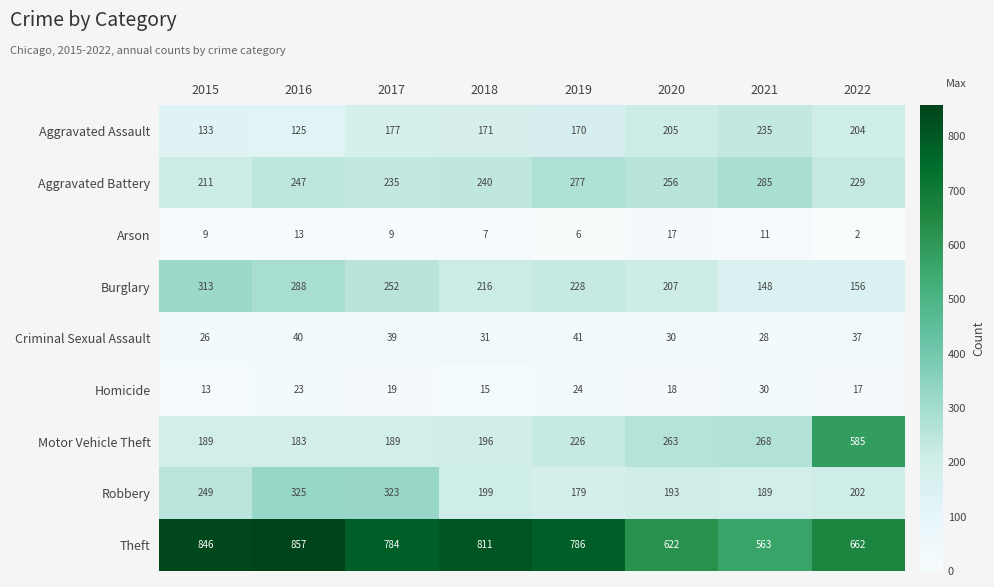

Is it true that Homicide equals 24 at 2019?

True